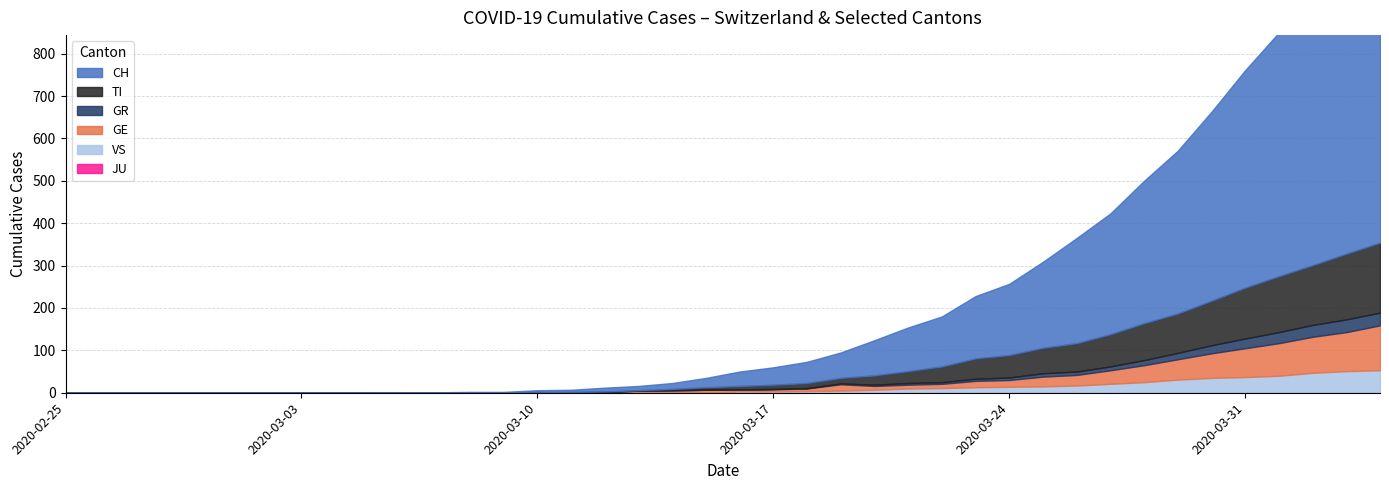

Which series has the widest spread of values?

CH